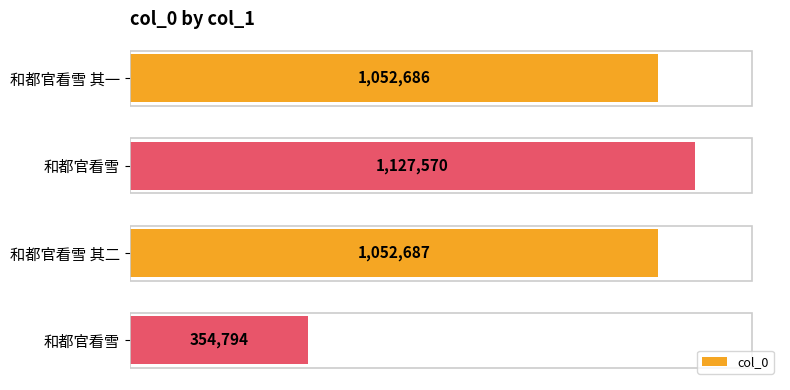

Does the chart contain stacked bars?

No